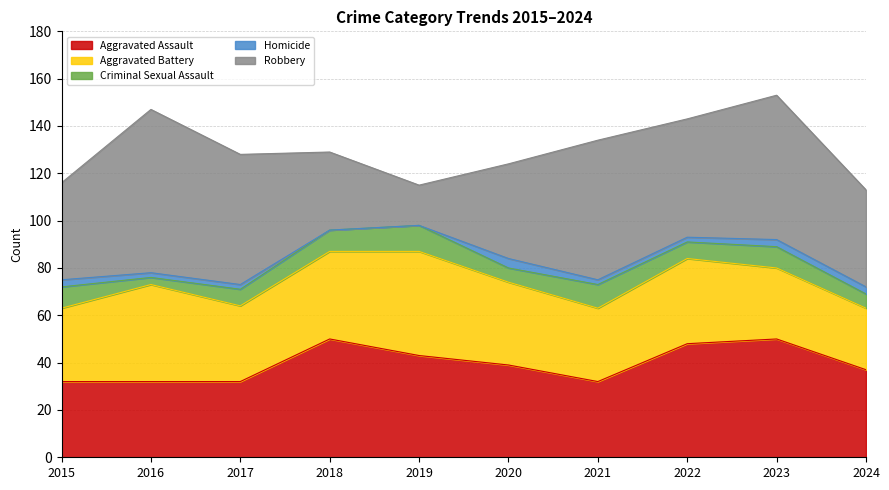

What is the sum of all Robbery values?

466